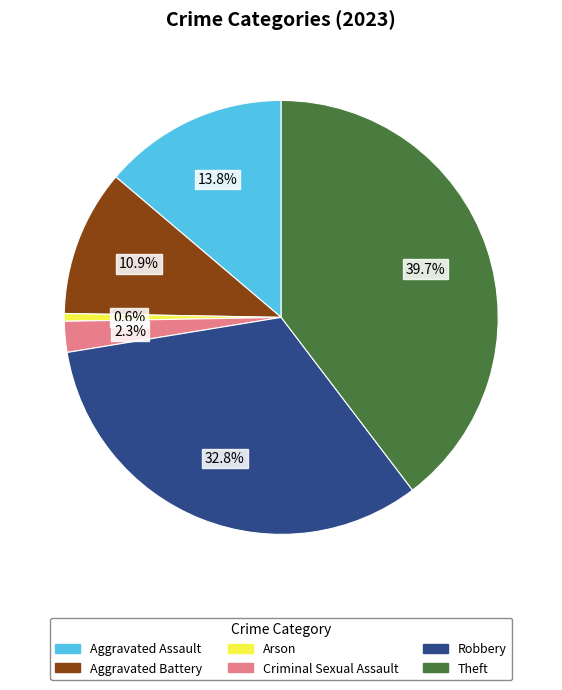

Approximately how many times larger is the value at Aggravated Battery compared to Robbery?

0.3